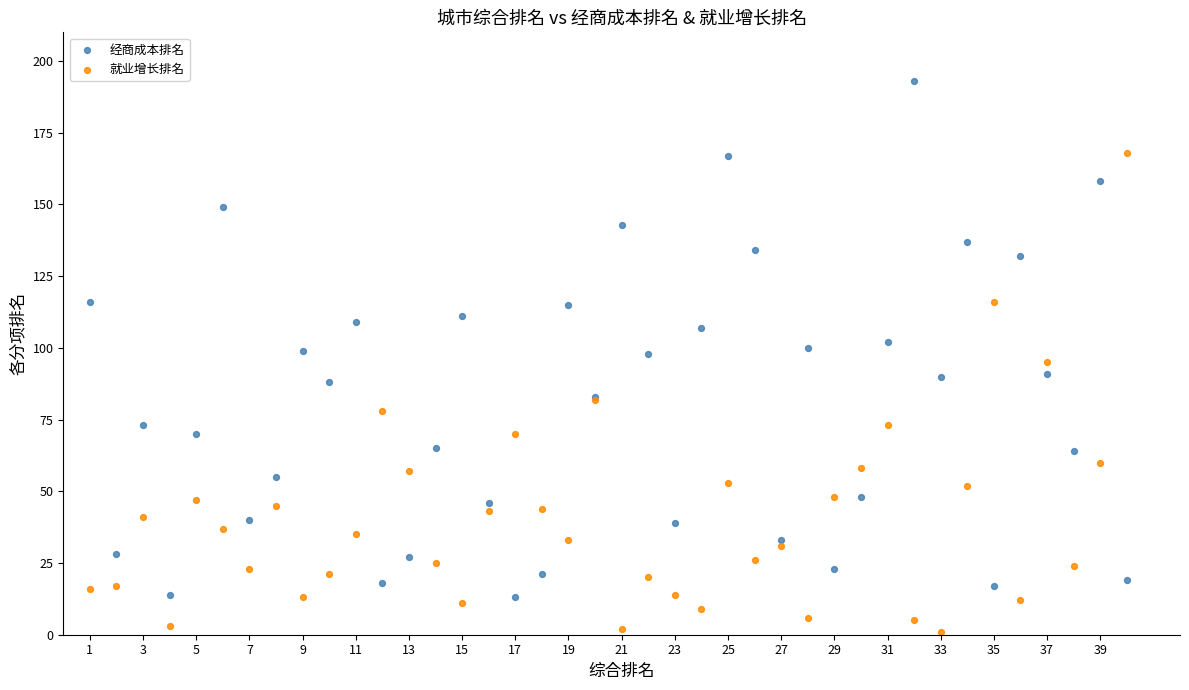

Which series has the widest spread of Y values?

经商成本排名